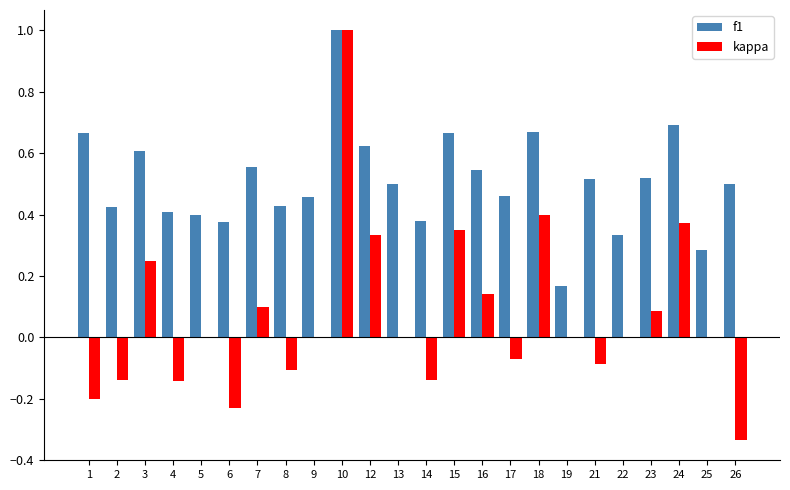

The value of kappa at 22 is 0.0. True or false?

True